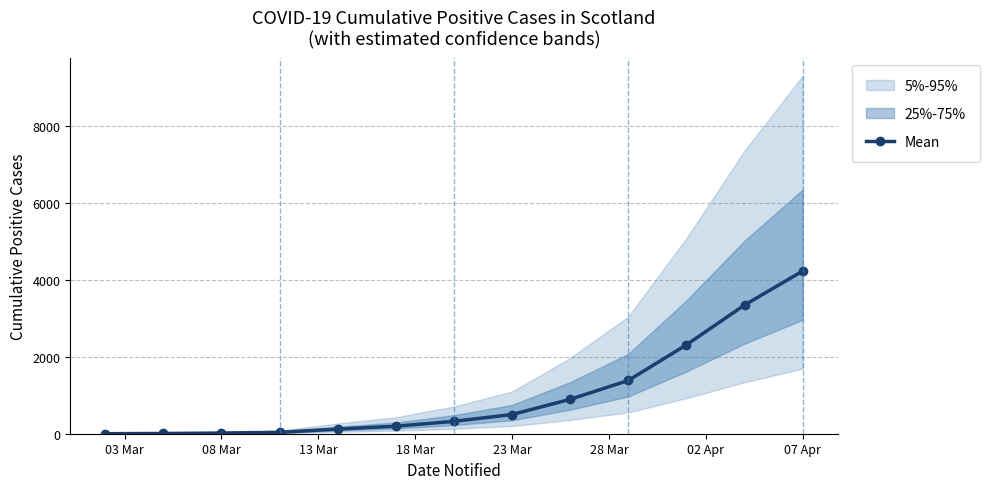

Which category has the highest value in the Mean series?

07 Apr